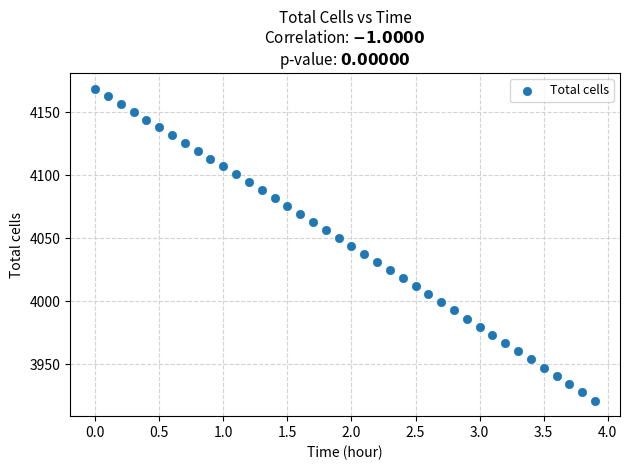

What is the range of Y values (max minus min)?

247.8